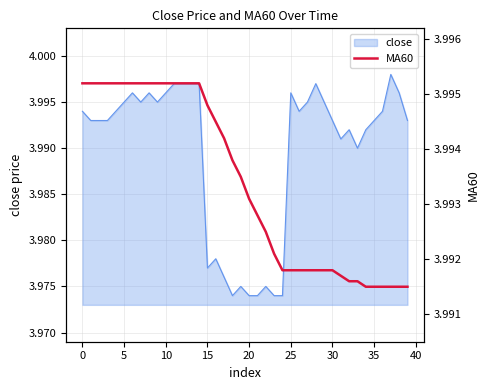

Reading left to right, what are all the values shown in this chart?

4.0	4.0	4.0	4.0	4.0	4.0	4.0	4.0	4.0	4.0	4.0	4.0	4.0	4.0	4.0	4.0	4.0	4.0	4.0	4.0	4.0	4.0	4.0	4.0	4.0	4.0	4.0	4.0	4.0	4.0	4.0	4.0	4.0	4.0	4.0	4.0	4.0	4.0	4.0	4.0